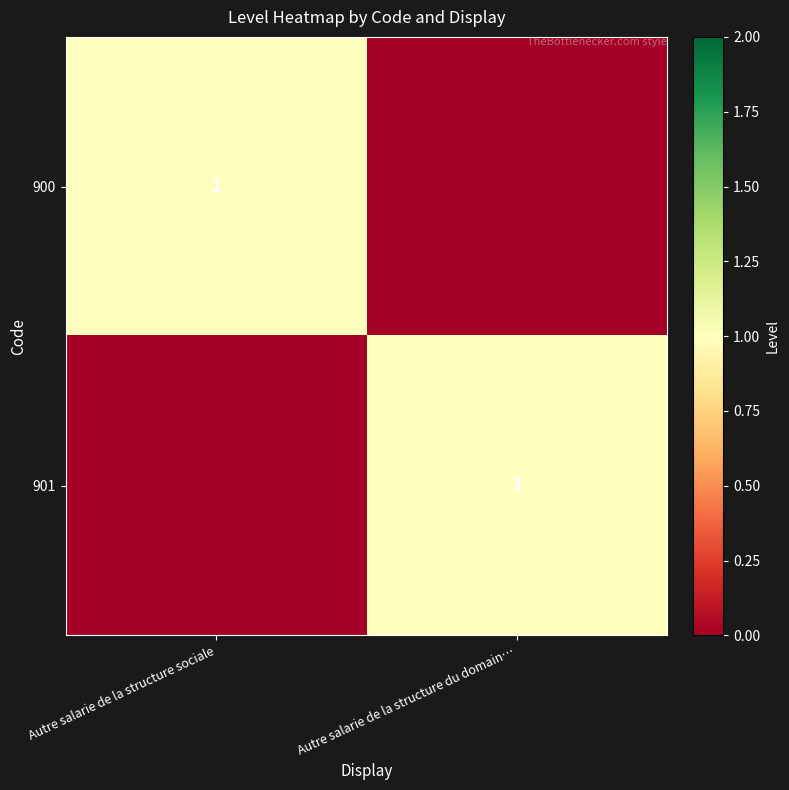

At how many categories does at least one series exceed 0?

2